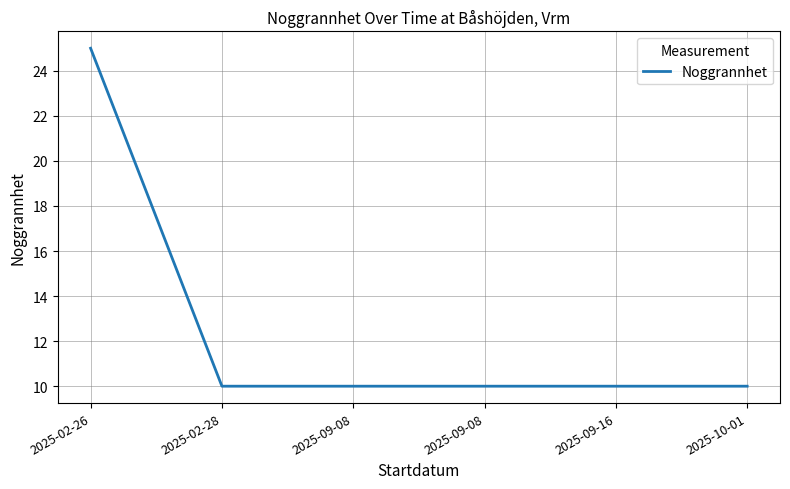

Reading left to right, extract all data points from this chart.

25	10	10	10	10	10